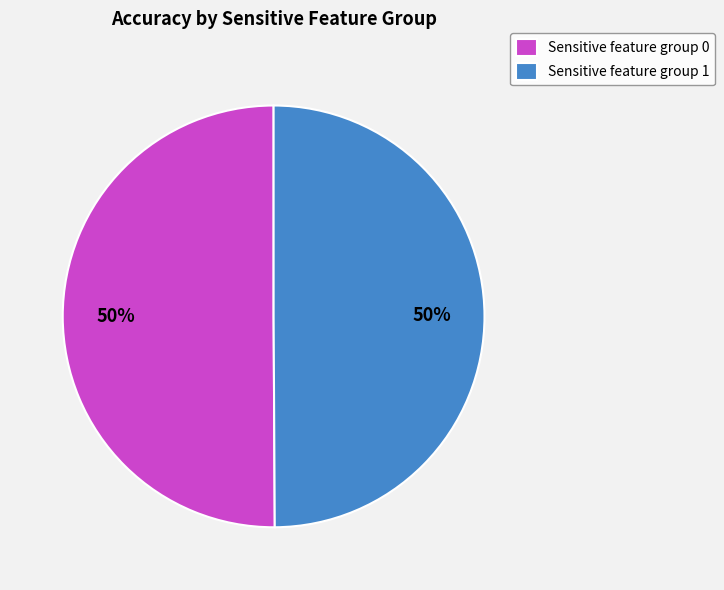

The Sensitive feature group 0 slice represents 64% of the pie. True or false?

False